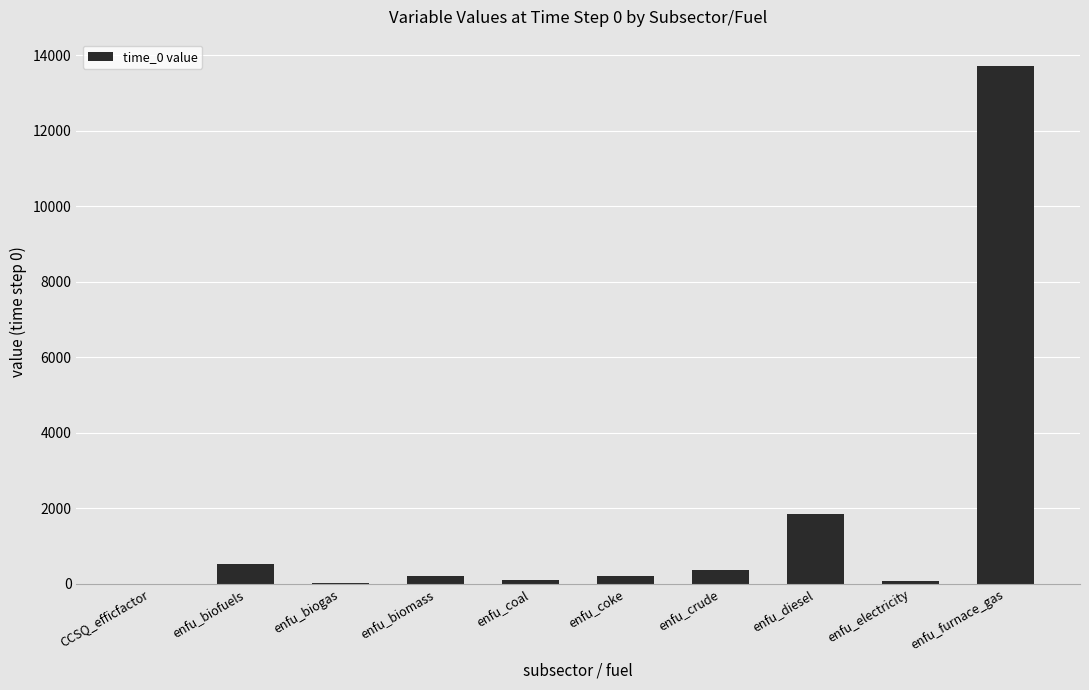

Which has a higher value, enfu_furnace_gas or enfu_electricity?

enfu_furnace_gas